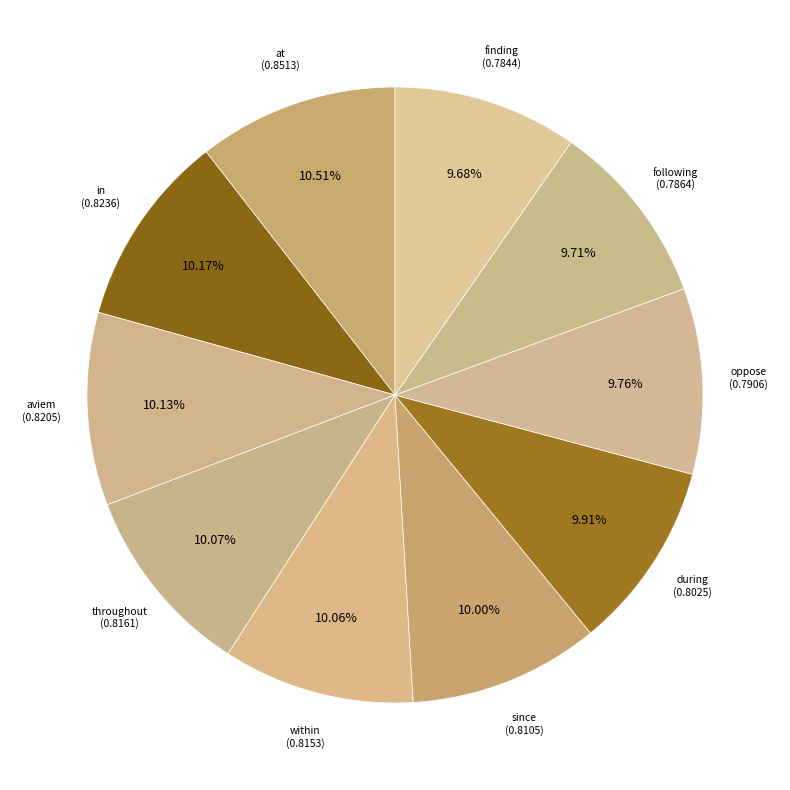

Count the number of slices in the pie.

10